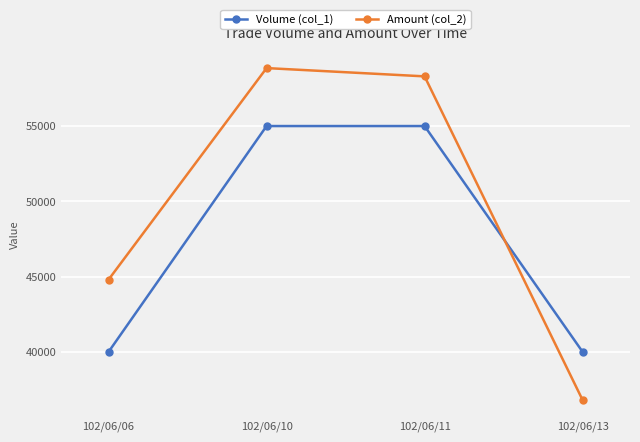

Reading right to left, list all the values displayed in this chart.

Volume (col_1): 40000	55000	55000	40000
Amount (col_2): 36800	58300	58850	44800